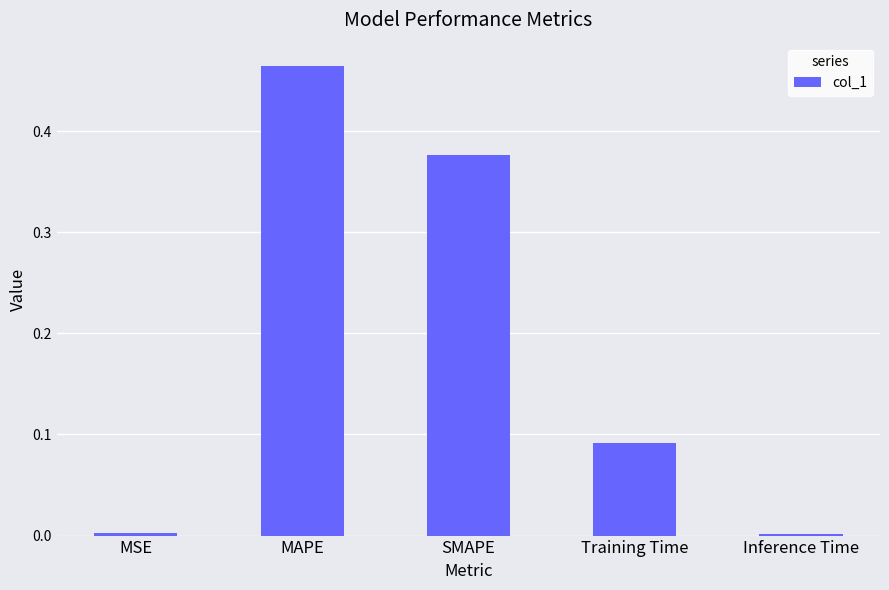

Which category has the highest value across all series?

MAPE